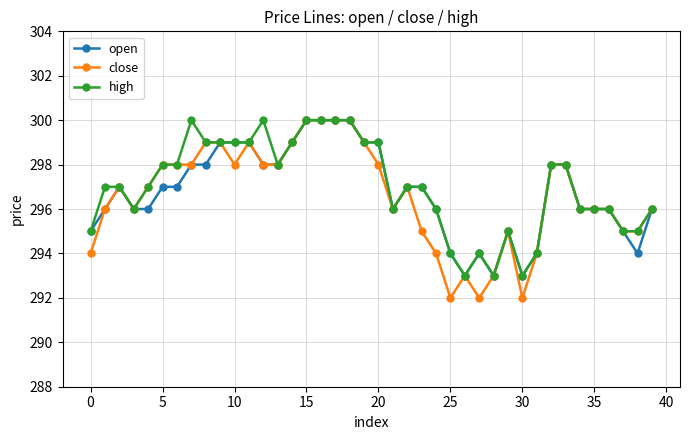

Which series has the widest spread of values?

close